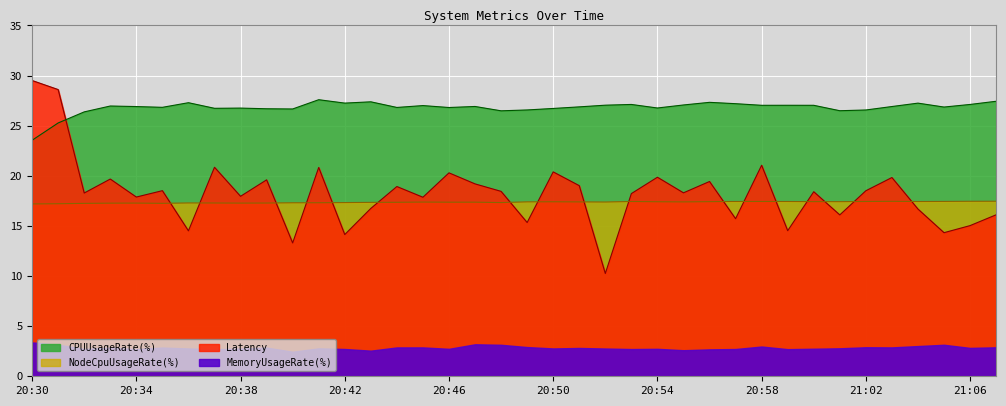

In CPUUsageRate(%), how many points are lower than both neighbors (excluding endpoints)?

11